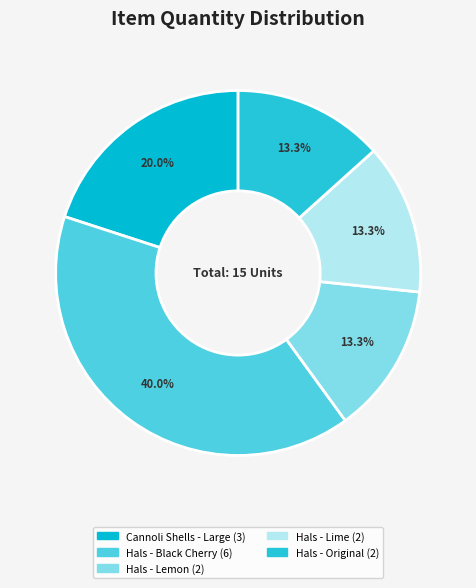

Rank the categories by value from lowest to highest.

Hals - Lemon, Hals - Lime, Hals - Original, Cannoli Shells - Large, Hals - Black Cherry